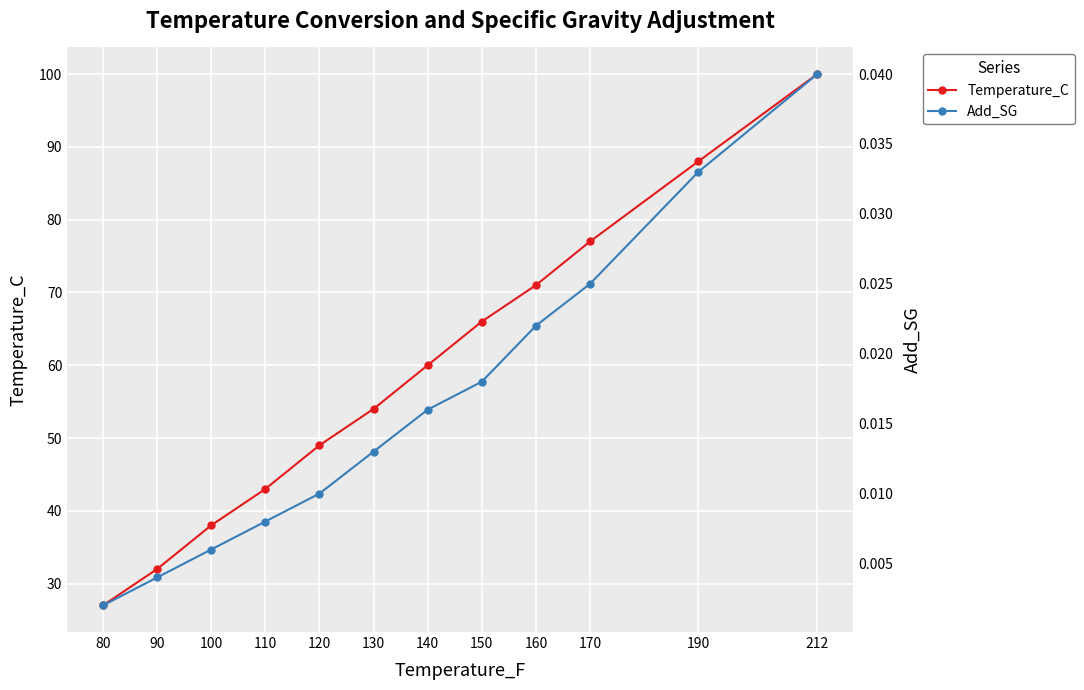

At which category does the chart reach its minimum across all series?

80